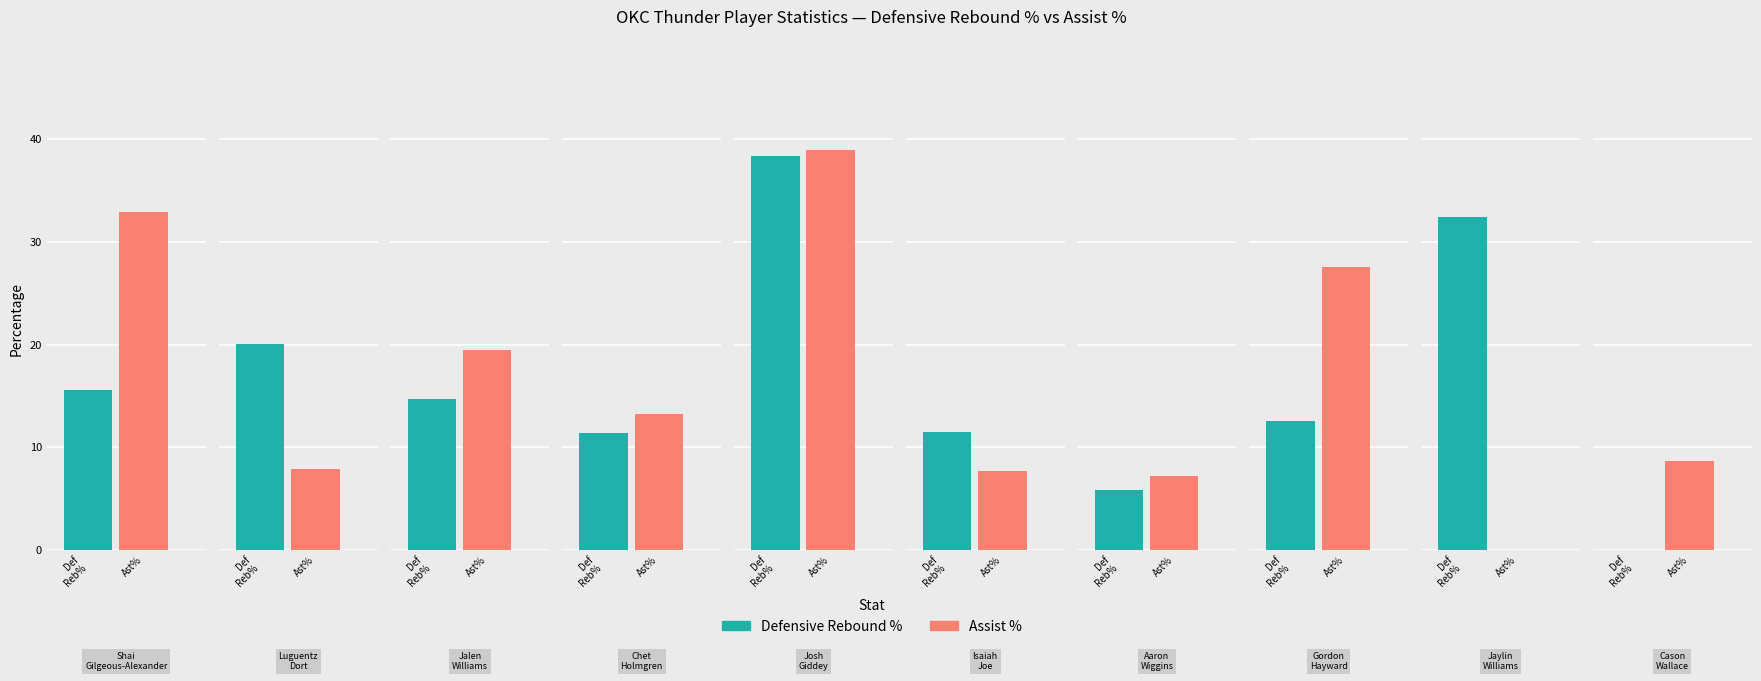

Between Jalen Williams and Shai Gilgeous-Alexander, which is larger?

Shai Gilgeous-Alexander